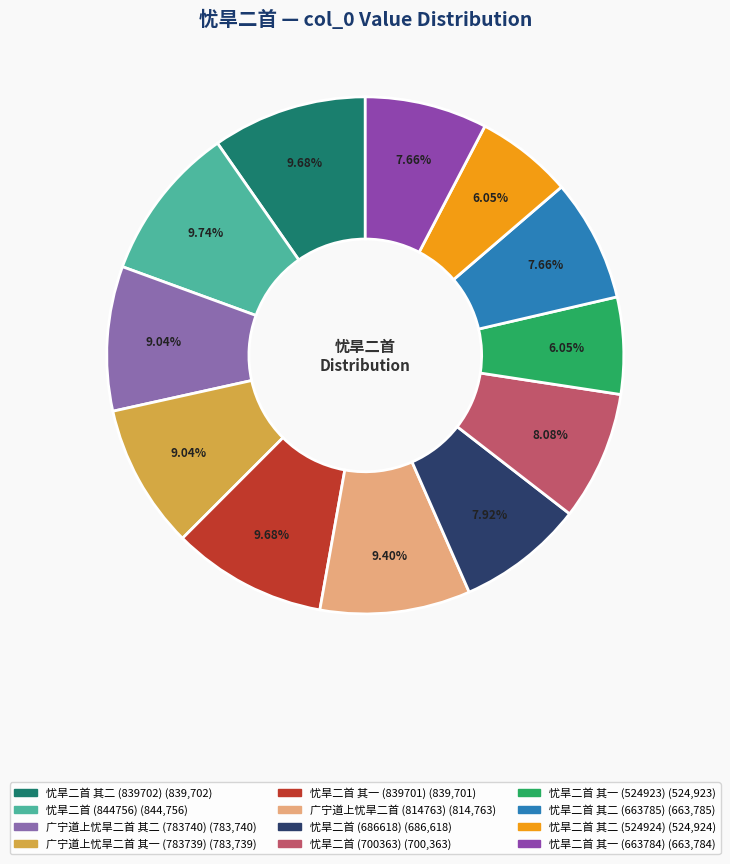

Which slice is the largest?

忧旱二首 (844756)